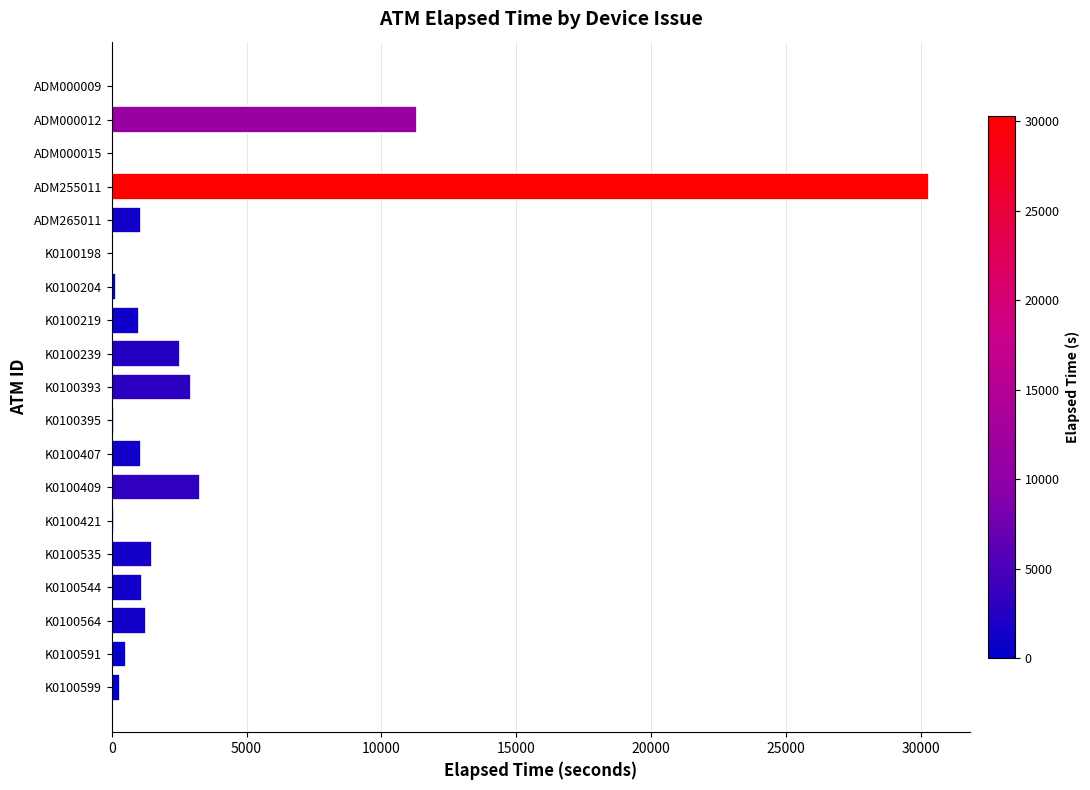

What is the sum of all values?

58633